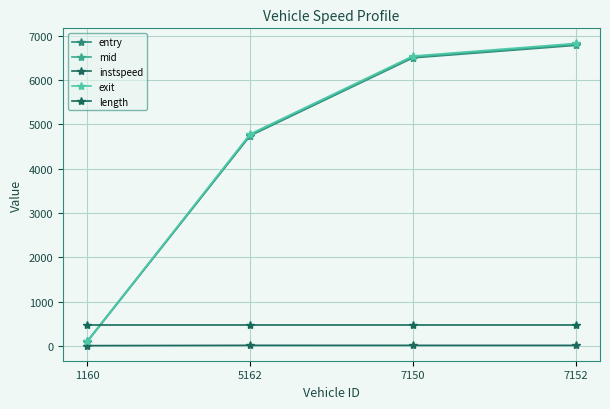

The instspeed series shows 10.9 at 7150. True or false?

True